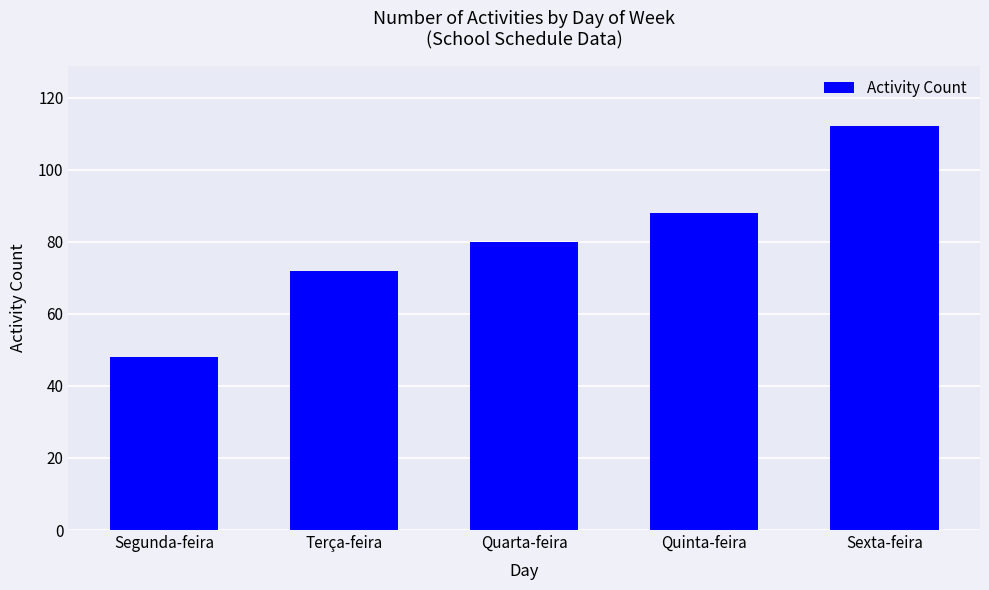

Reading right to left, extract all data points from this chart.

112	88	80	72	48